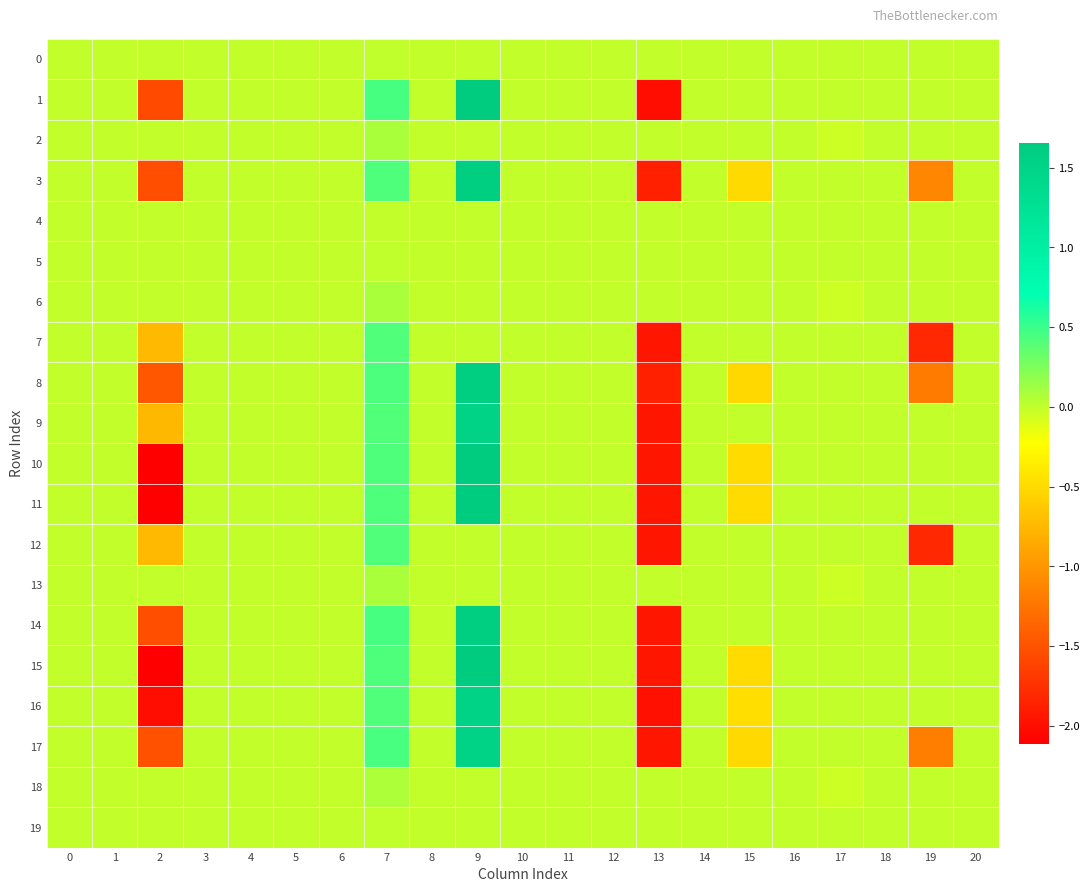

What is the minimum value shown in the chart?

-2.1